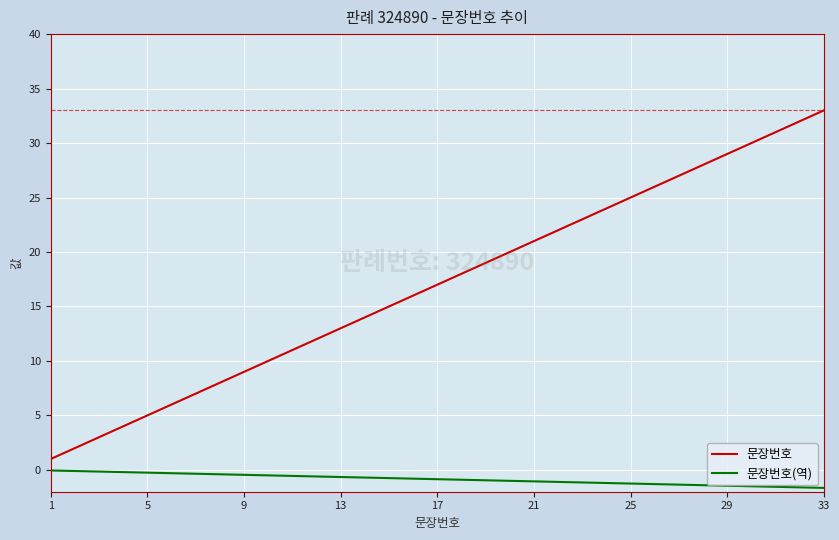

Is this an area chart (filled region under the line)?

No